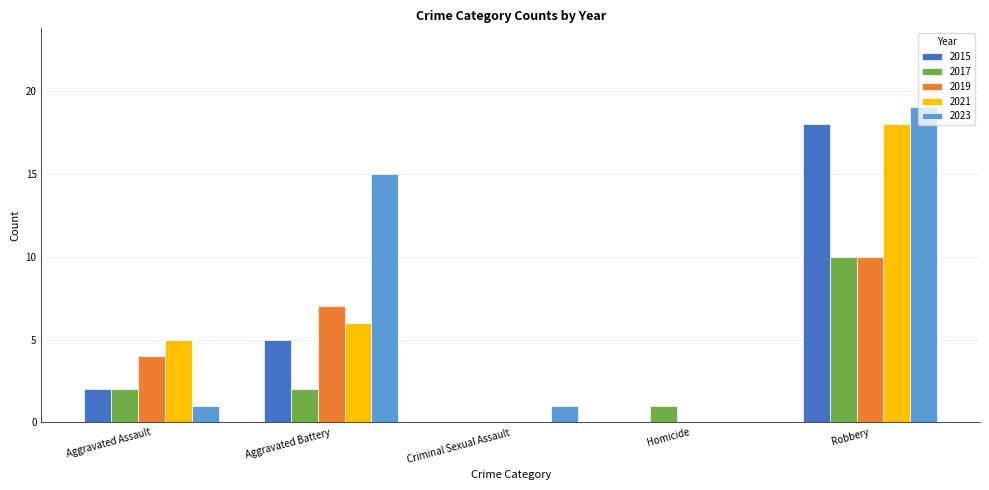

How many positive values does the 2023 series have?

4